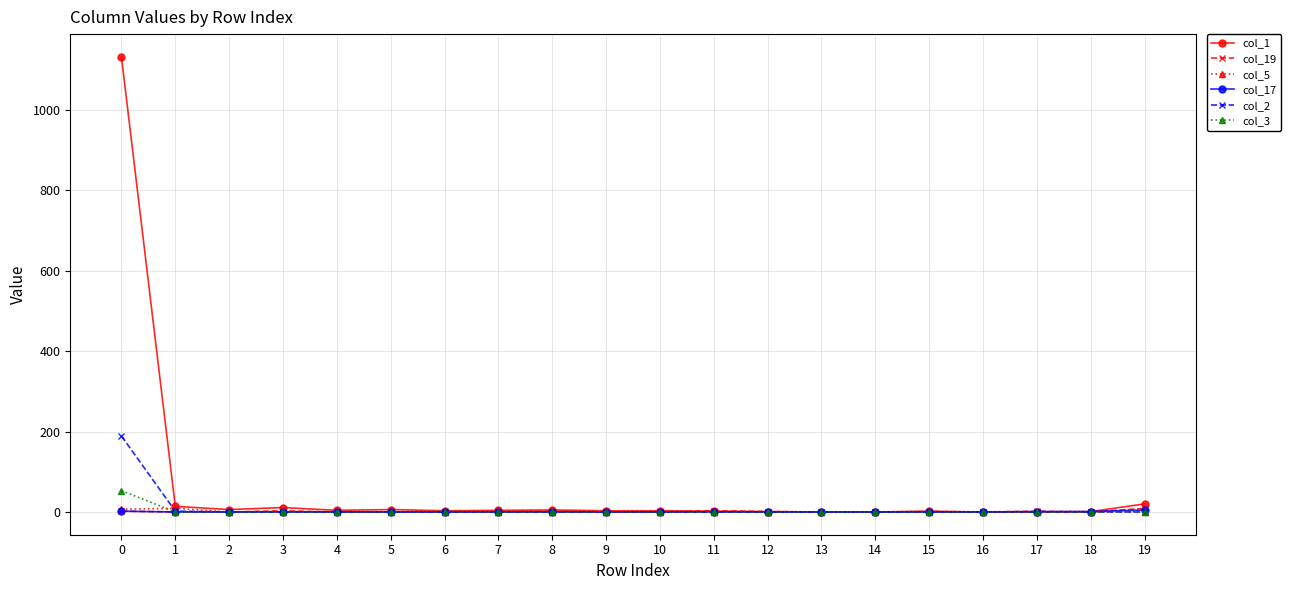

Which series has the largest range (max minus min)?

col_1